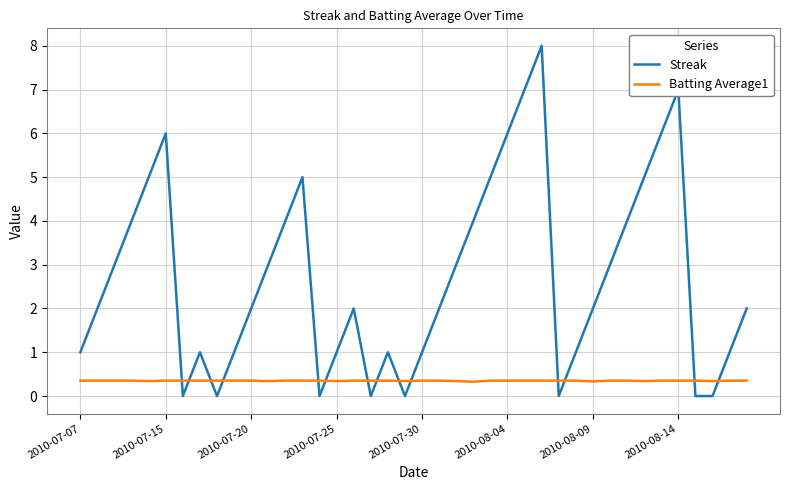

Count the number of categories in the chart.

40